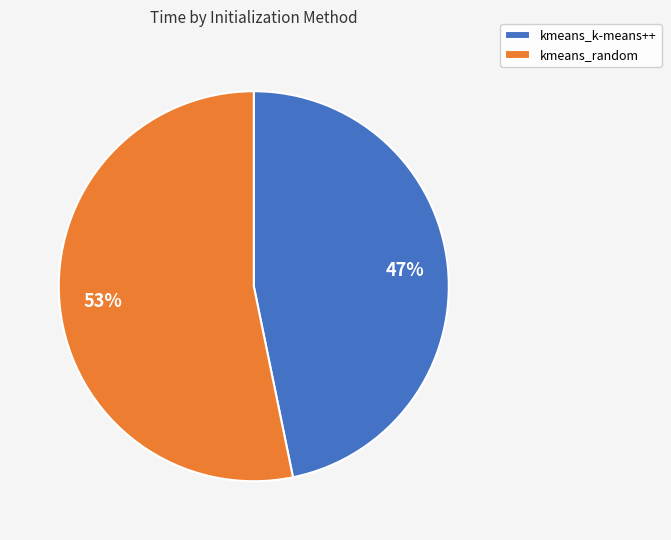

Is there any slice that represents more than half of the pie?

Yes